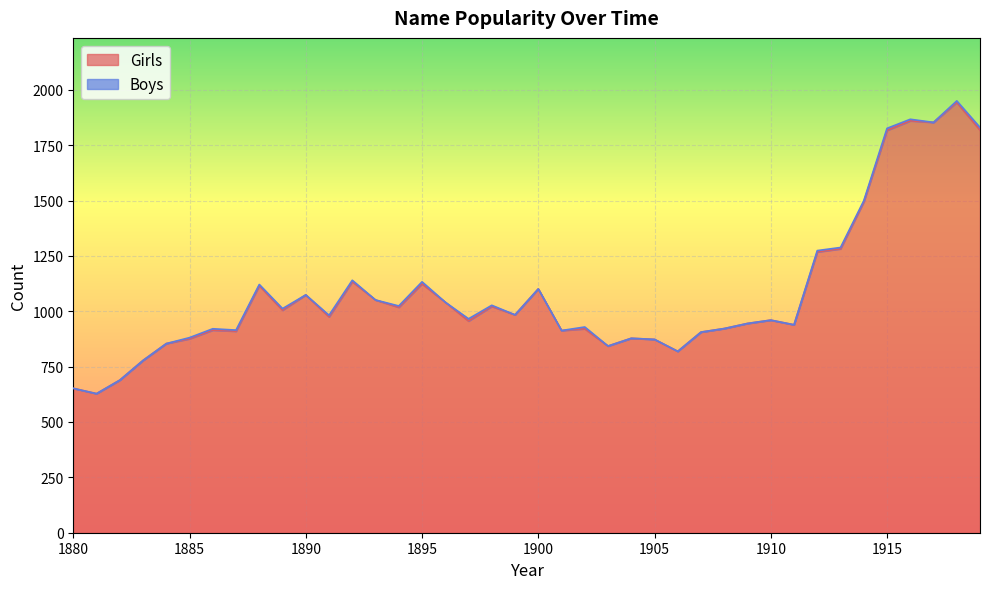

Where does the data first go above 975?

1888